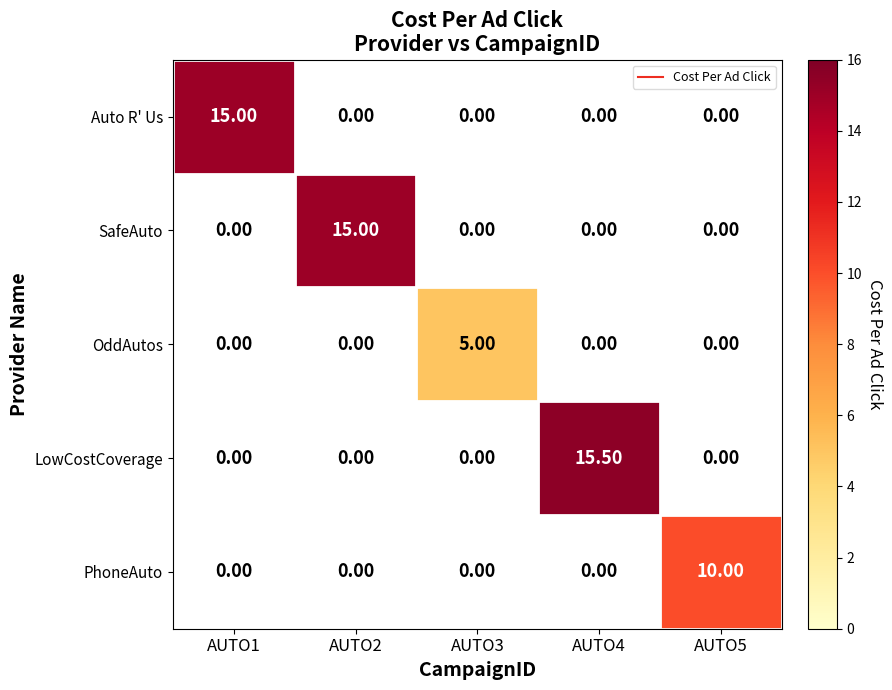

At how many categories does at least one series exceed 11?

3